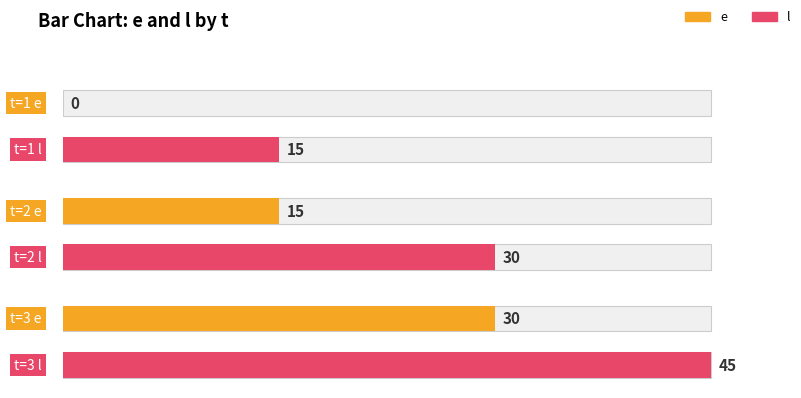

Between 1 and 3, which series saw the biggest shift?

e